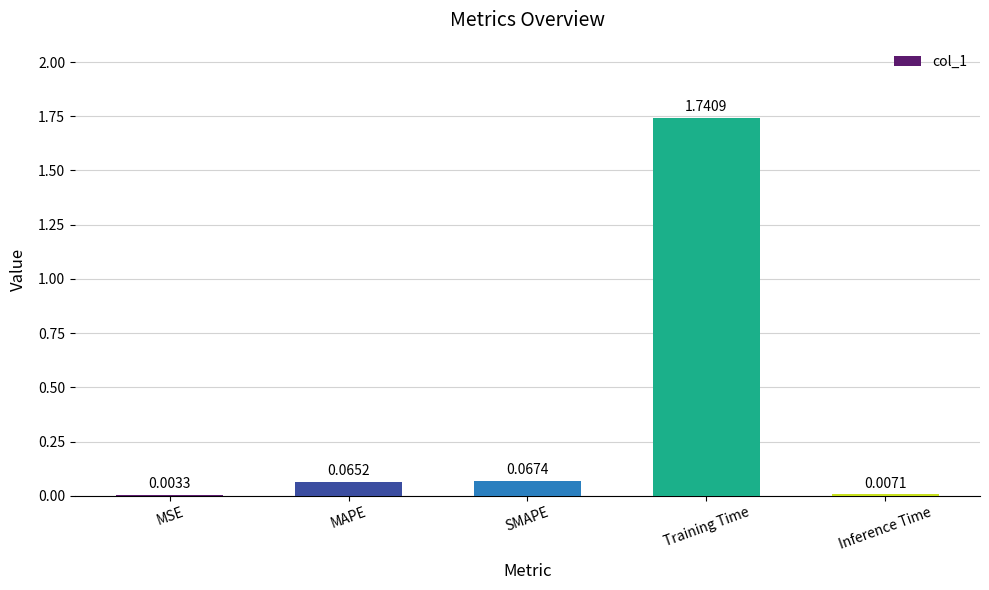

What is the change in value from MSE to SMAPE?

+0.1